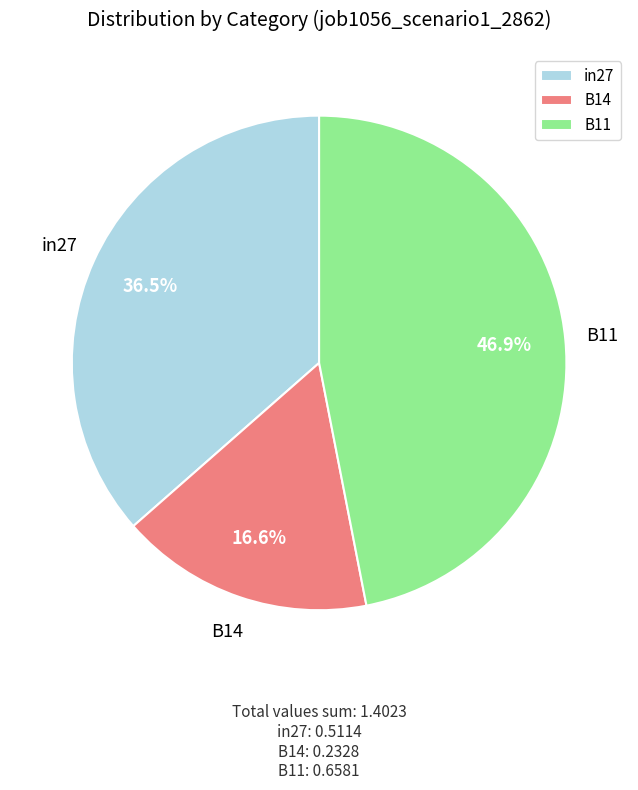

Which has a higher value, B14 or in27?

in27